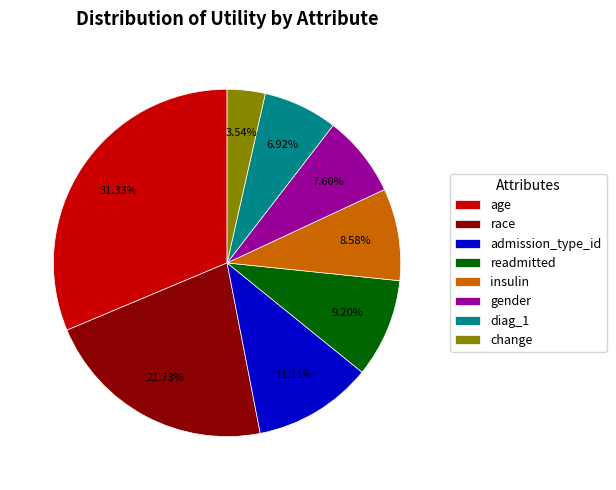

To the nearest percent, what is the average slice percentage?

12%